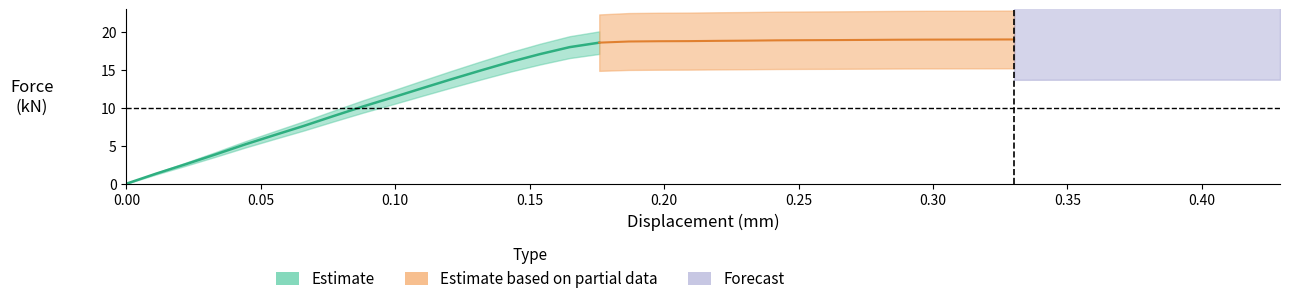

Rank the categories by value from highest to lowest.

36, 37, 35, 38, 34, 39, 33, 32, 31, 30, 29, 28, 27, 26, 25, 24, 23, 22, 21, 20, 19, 18, 17, 16, 15, 14, 13, 12, 11, 10, 9, 8, 7, 6, 5, 4, 3, 2, 1, 0